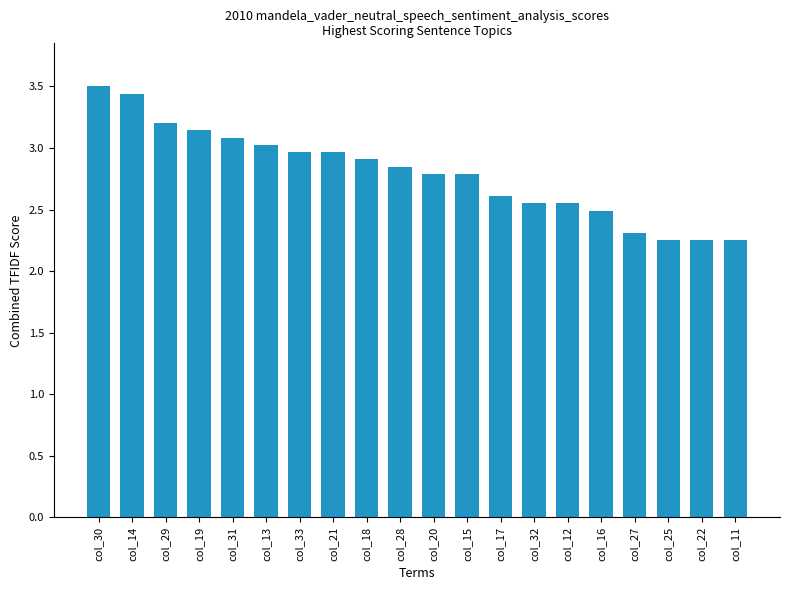

What is the maximum value shown in the chart?

3.5